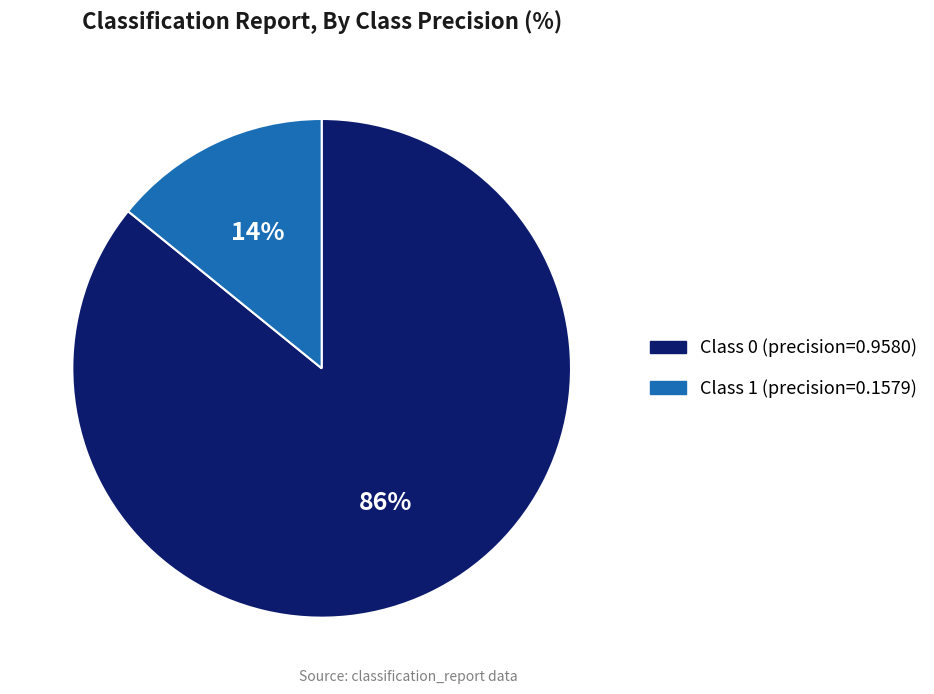

Is there any slice that represents more than half of the pie?

Yes